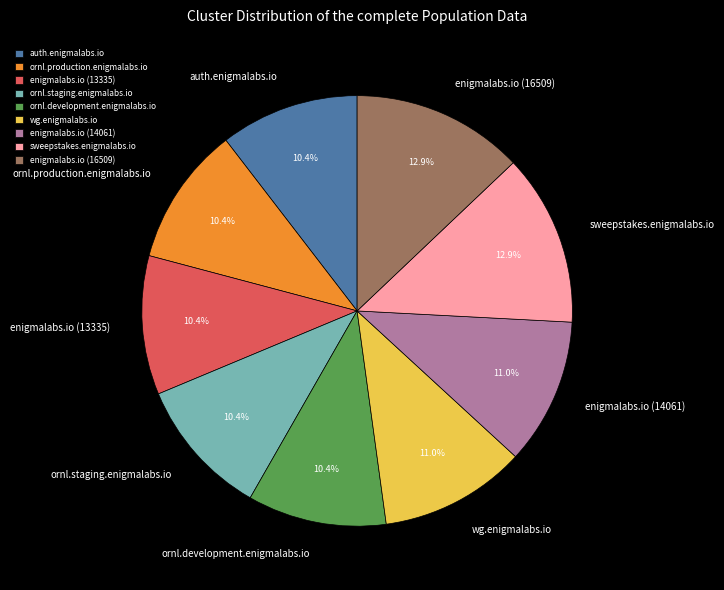

Is the sum of sweepstakes.enigmalabs.io and enigmalabs.io (14061) greater than half?

No